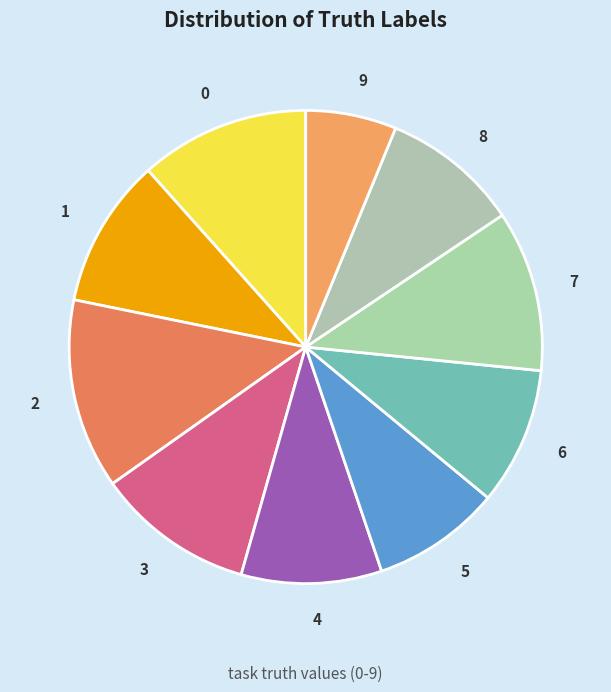

Is the sum of 5 and 4 greater than half?

No